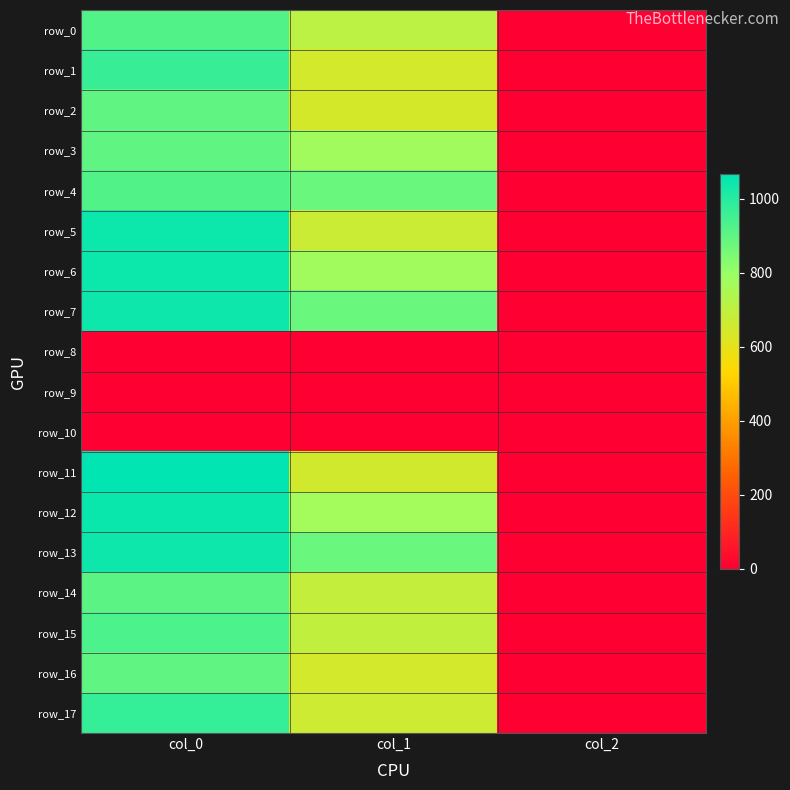

At col_1, list the series in order from smallest to largest.

row_8, row_9, row_10, row_2, row_1, row_16, row_11, row_17, row_5, row_14, row_15, row_0, row_12, row_3, row_6, row_4, row_7, row_13